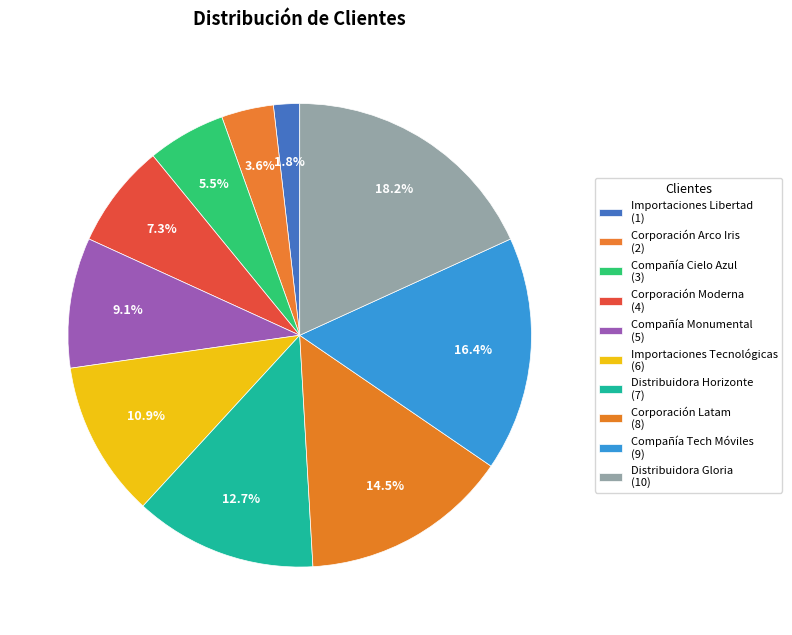

To the nearest percent, what is the combined percentage of Distribuidora Gloria and Corporación Arco Iris?

22%